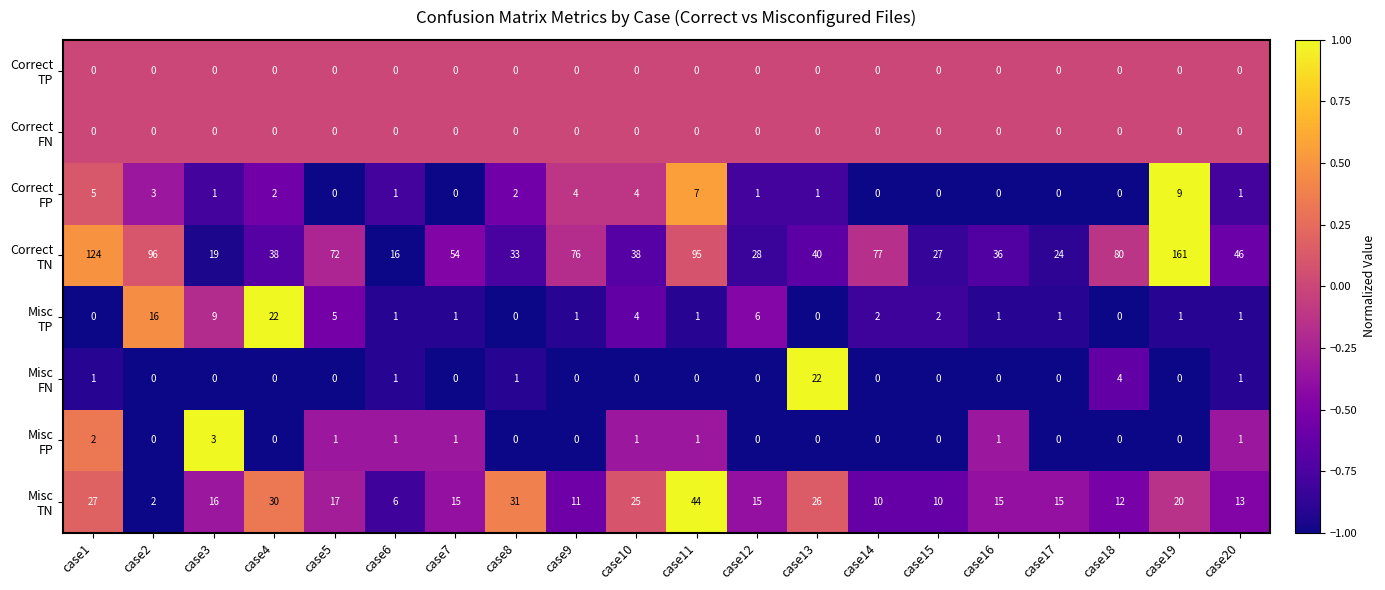

At how many categories does at least one series exceed 0?

20